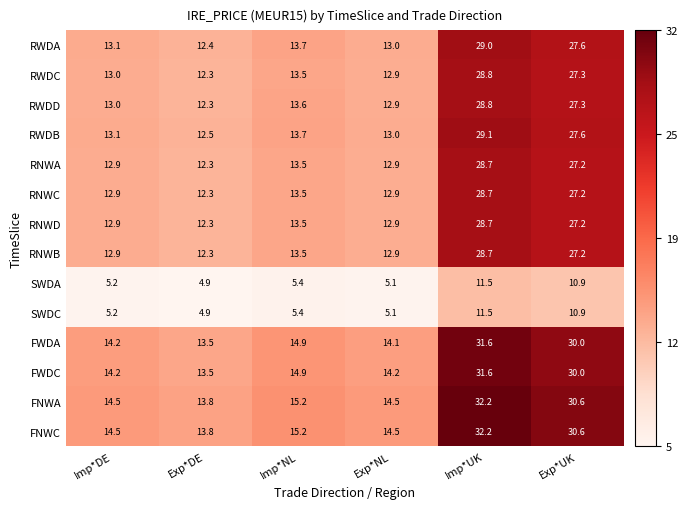

At how many categories does at least one series exceed 15?

3